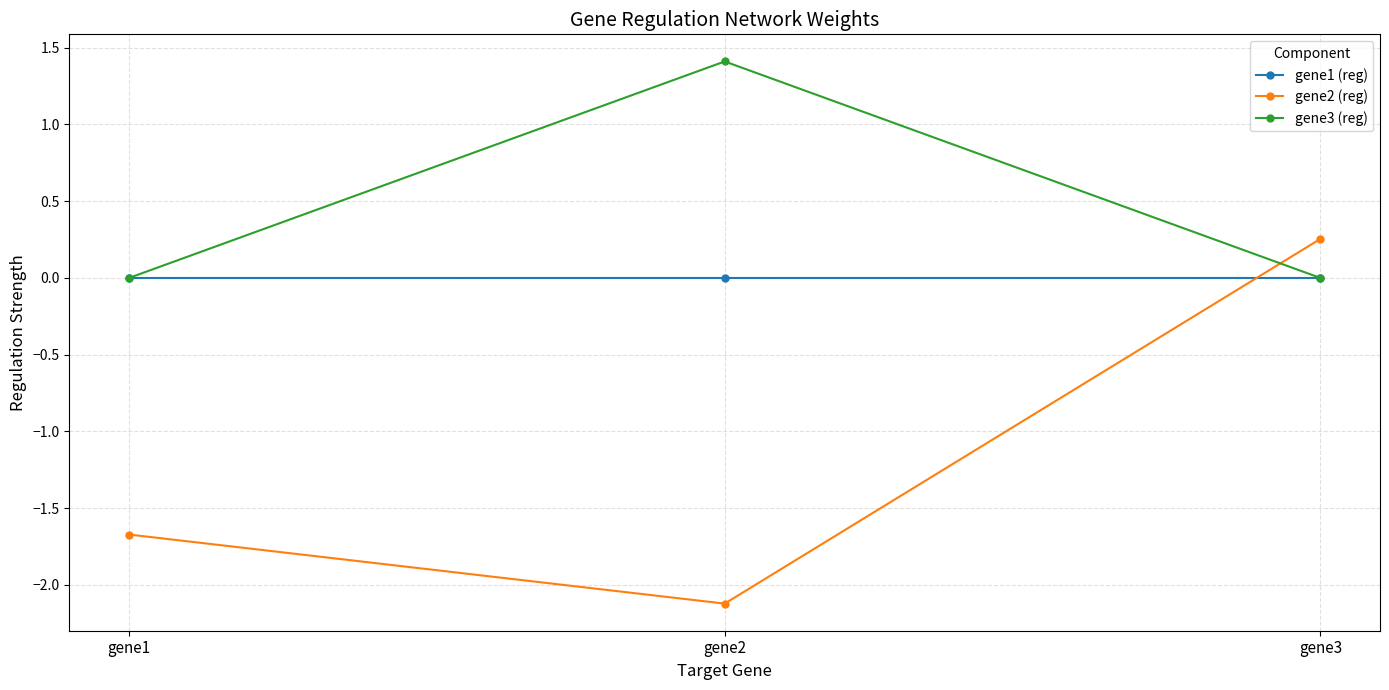

What is the greatest value displayed?

1.4